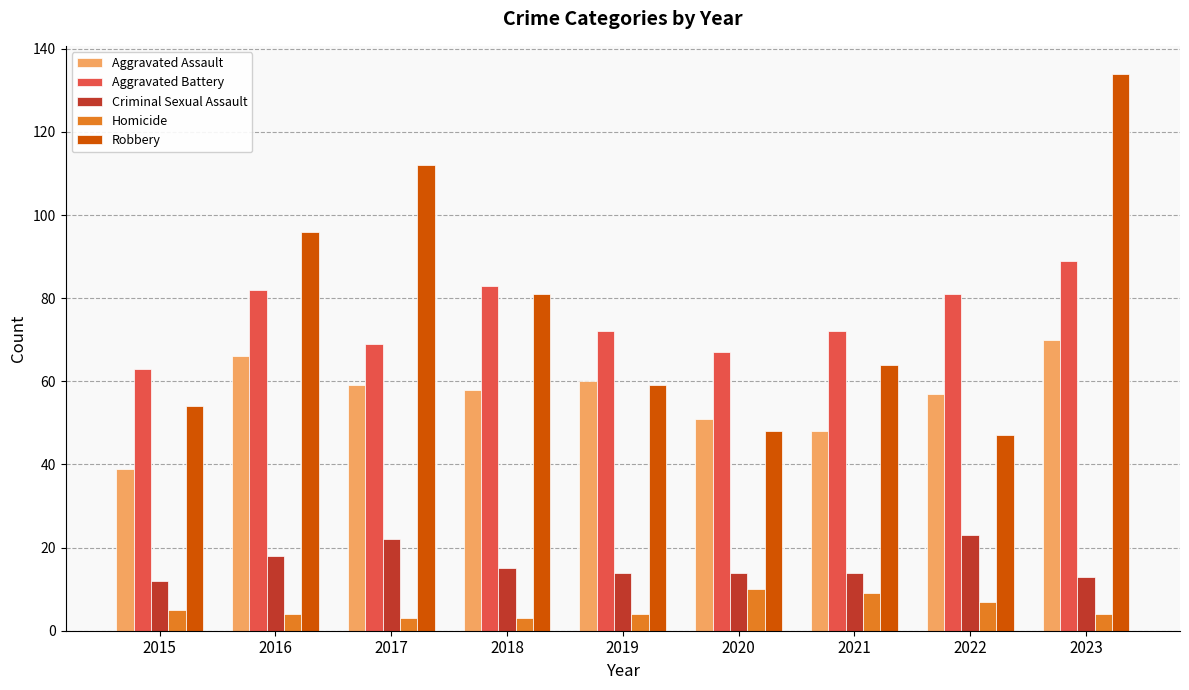

How many series are shown in this chart?

5